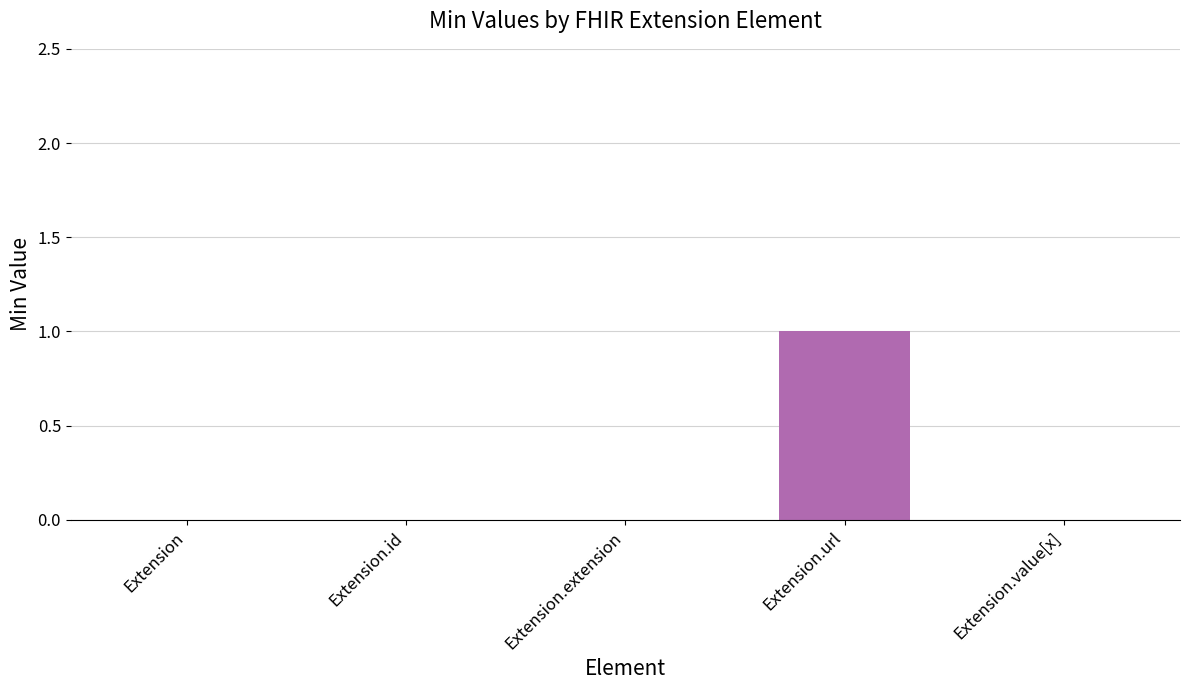

True or false: the data shows 2 at Extension.url.

False